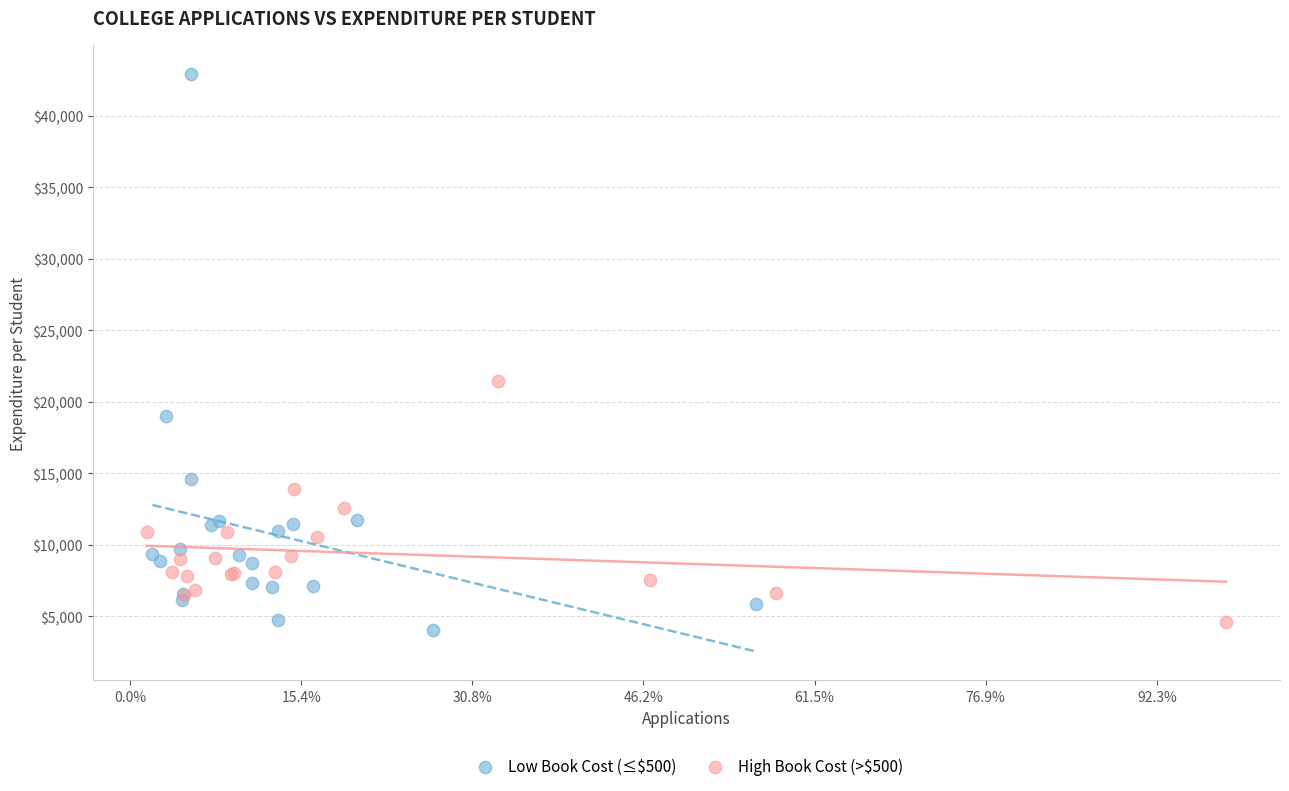

Which series reaches the maximum Y coordinate?

Low Book Cost (≤$500)